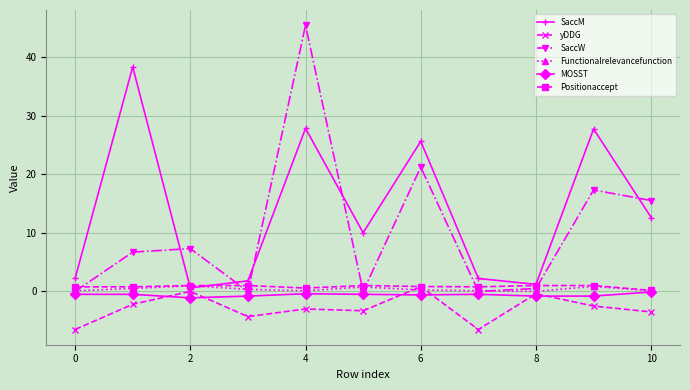

What is the minimum value shown in the chart?

-6.5